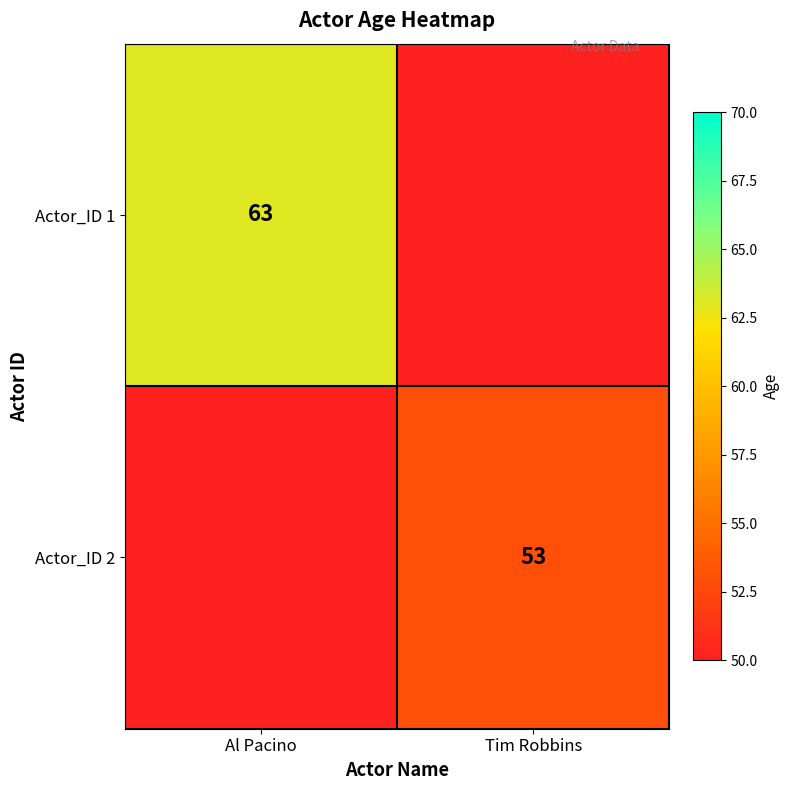

Rank the series by their average value, from lowest to highest.

Actor_ID 2, Actor_ID 1